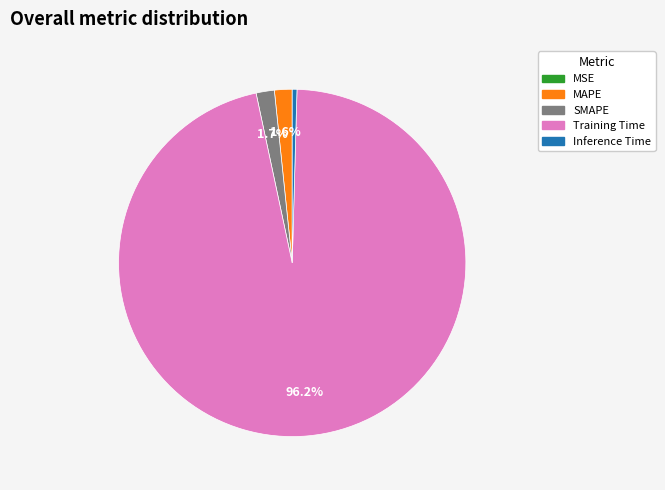

Which category has the biggest portion of the pie?

Training Time